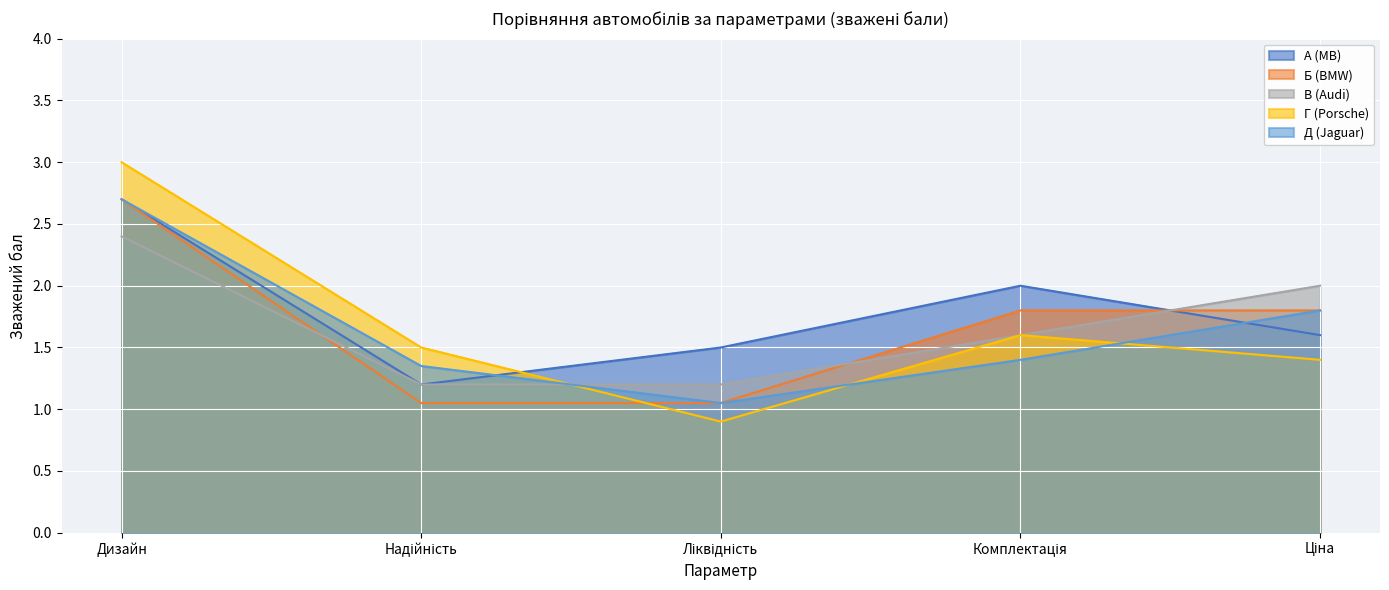

What position from the left is Надійність?

2